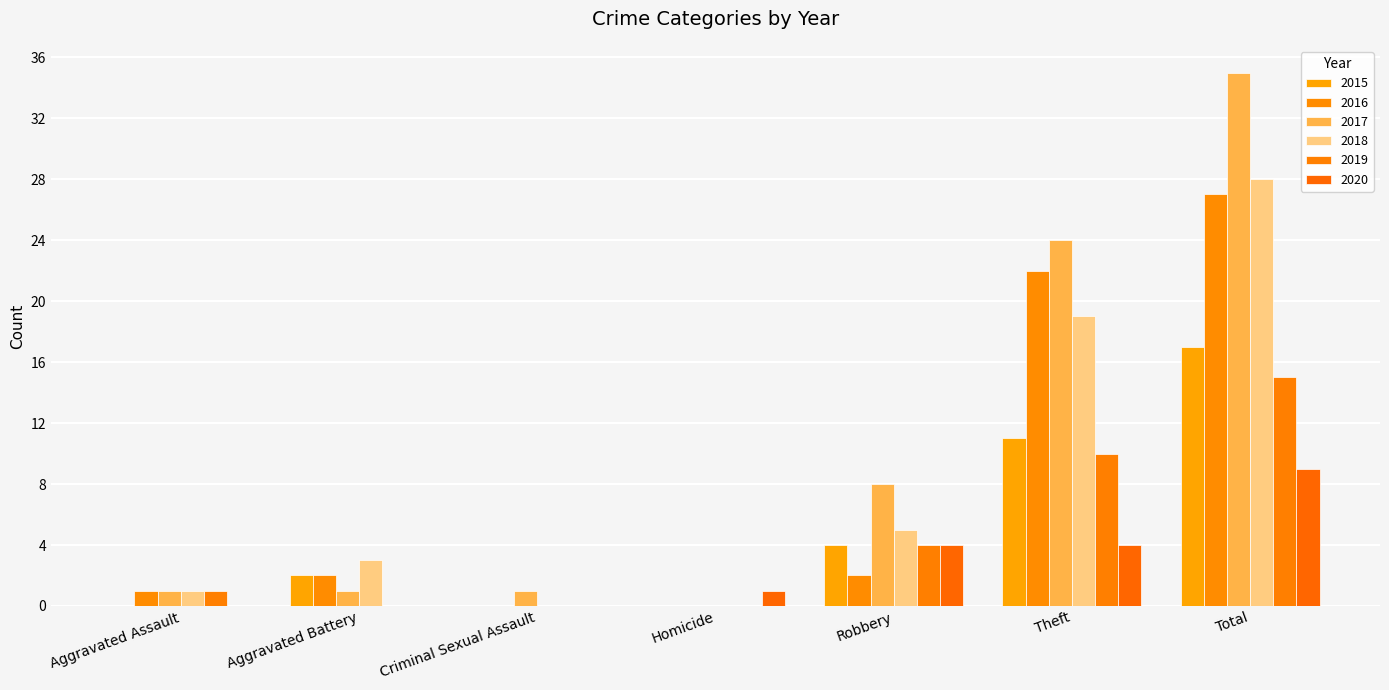

Which has a higher value, Aggravated Battery or Homicide?

Aggravated Battery